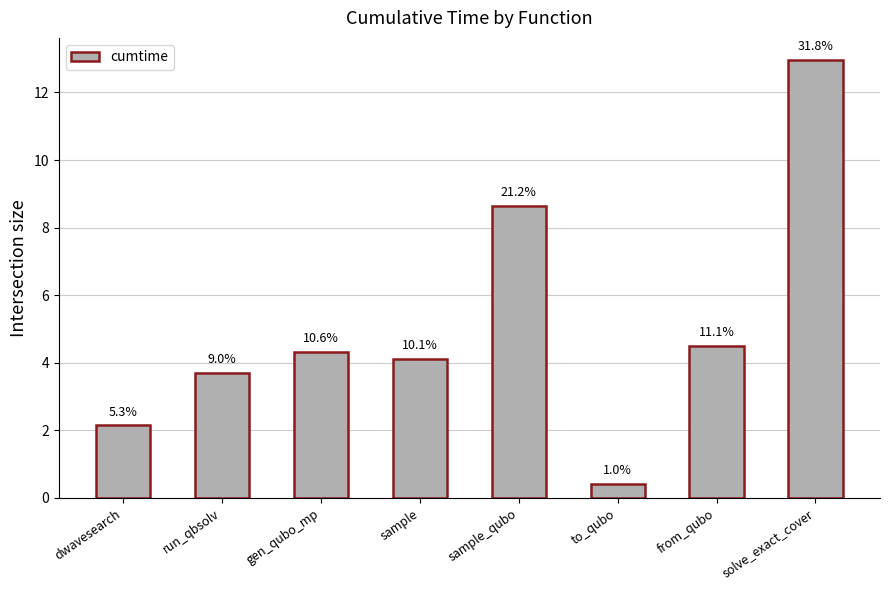

Are the bars horizontal?

No